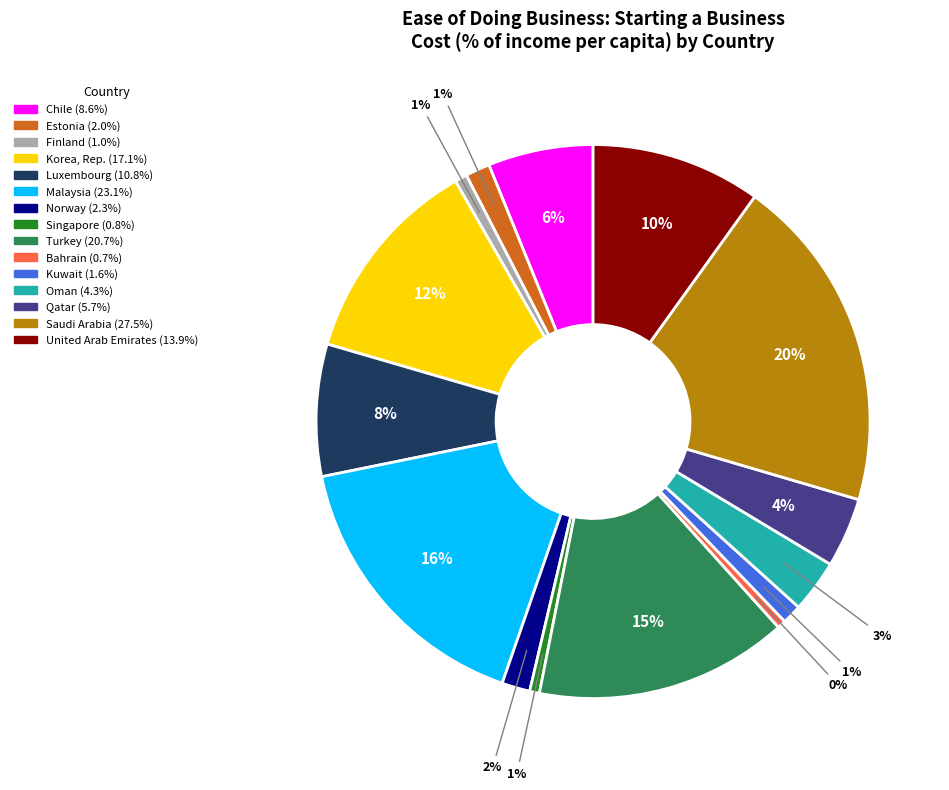

To the nearest percent, what percentage of the pie is United Arab Emirates?

10%